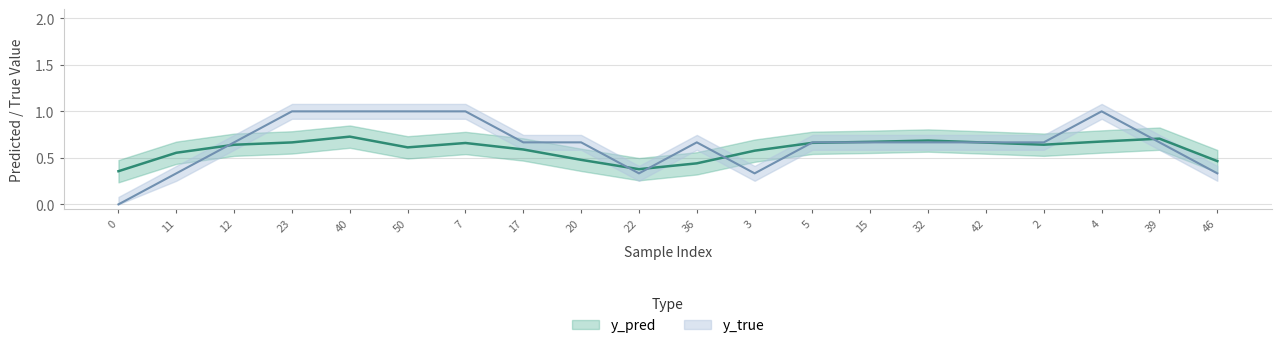

Which series changed the most between 23 and 4?

y_pred